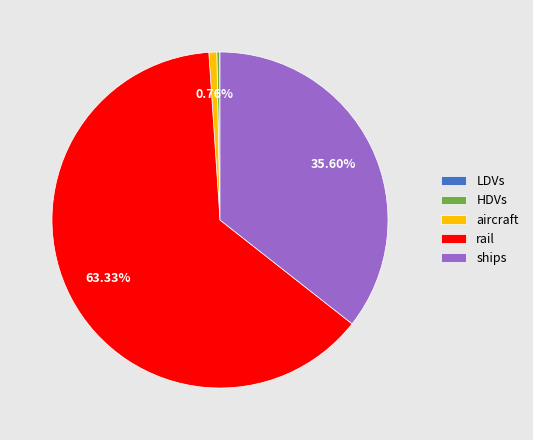

Does any single category account for the majority?

Yes